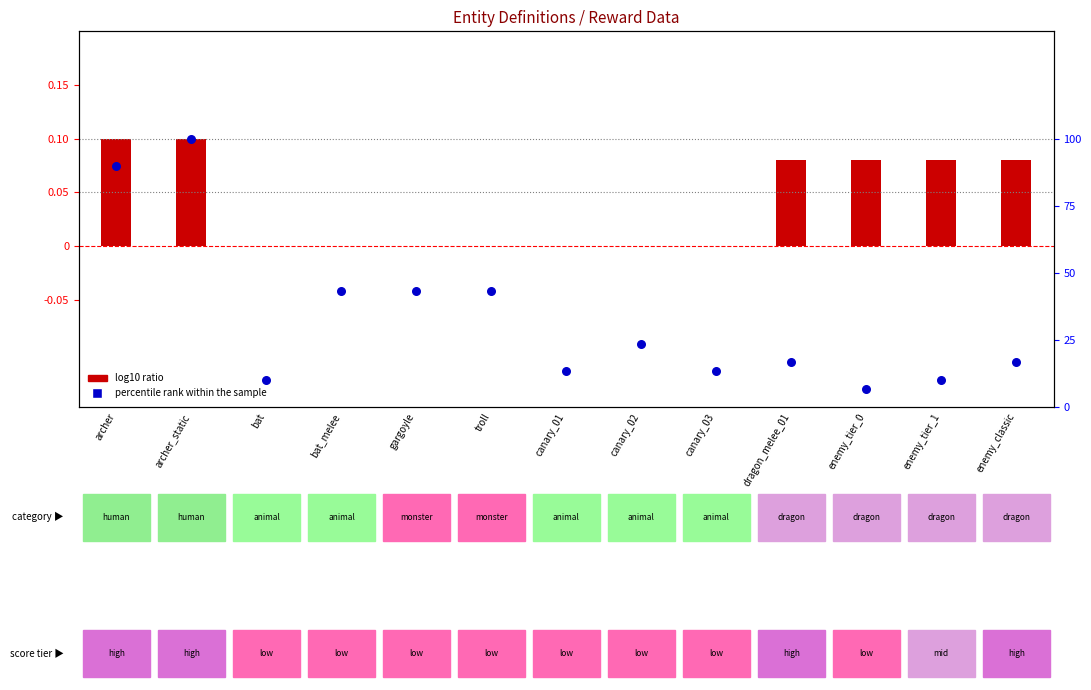

What are all the series names shown in the legend?

log10 ratio, percentile rank within the sample